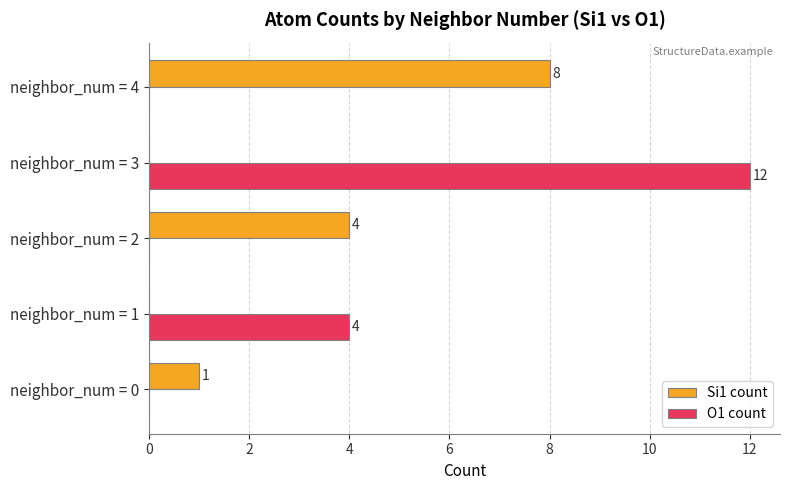

The O1 count series shows -4 at neighbor_num = 2. True or false?

False